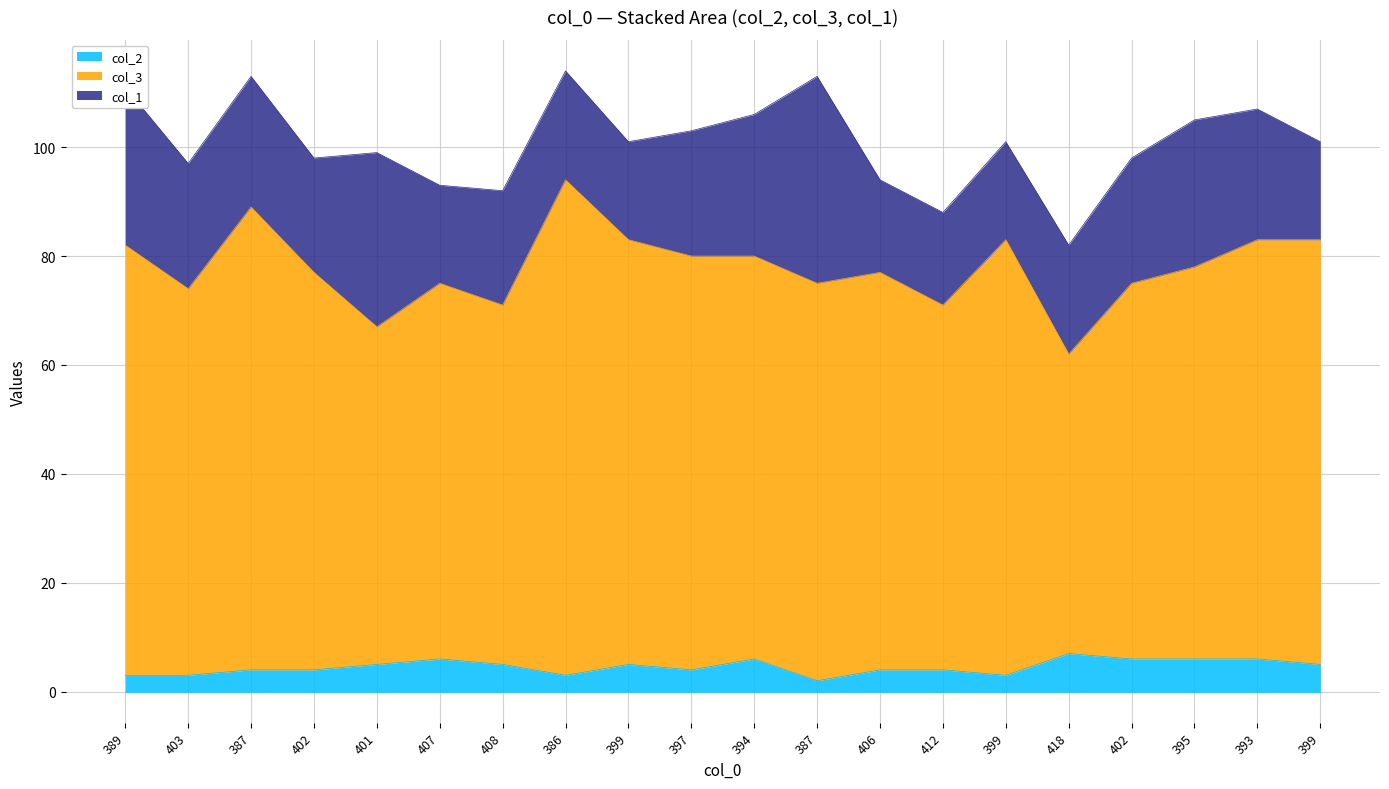

Does the chart display data point markers on the line(s)?

No